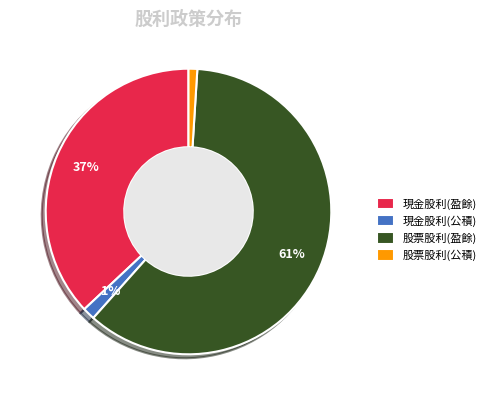

To the nearest percent, what is the difference between the 現金股利(公積) and 現金股利(盈餘) slice percentages?

36%